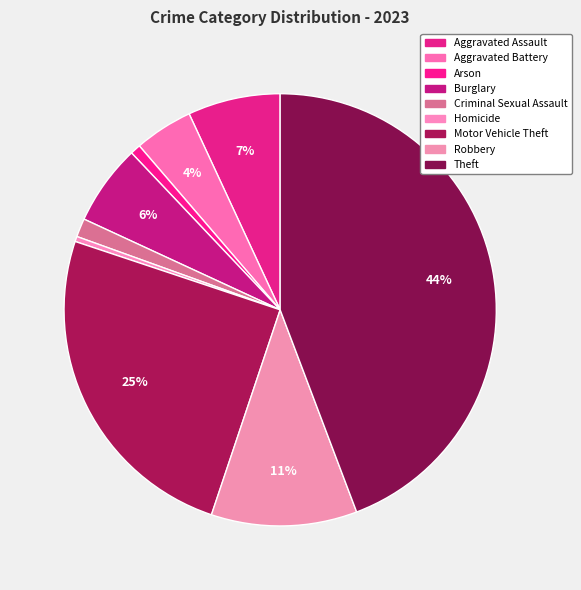

What is the smallest slice in the pie chart?

Homicide